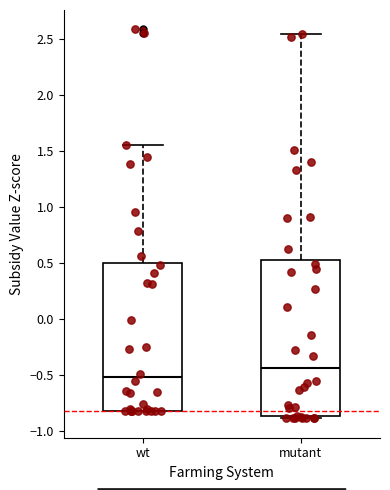

Reading left to right, transcribe this box plot: for each box, give where its median line is, the range the box spans, and where its two whiskers end, as read against the y-axis. The values are not printed on the chart, so give them approximately, as read against the axis.

wt: median -0.50, box -0.80 to 0.50, whiskers -0.85 to 1.55
mutant: median -0.45, box -0.85 to 0.55, whiskers -0.90 to 2.55